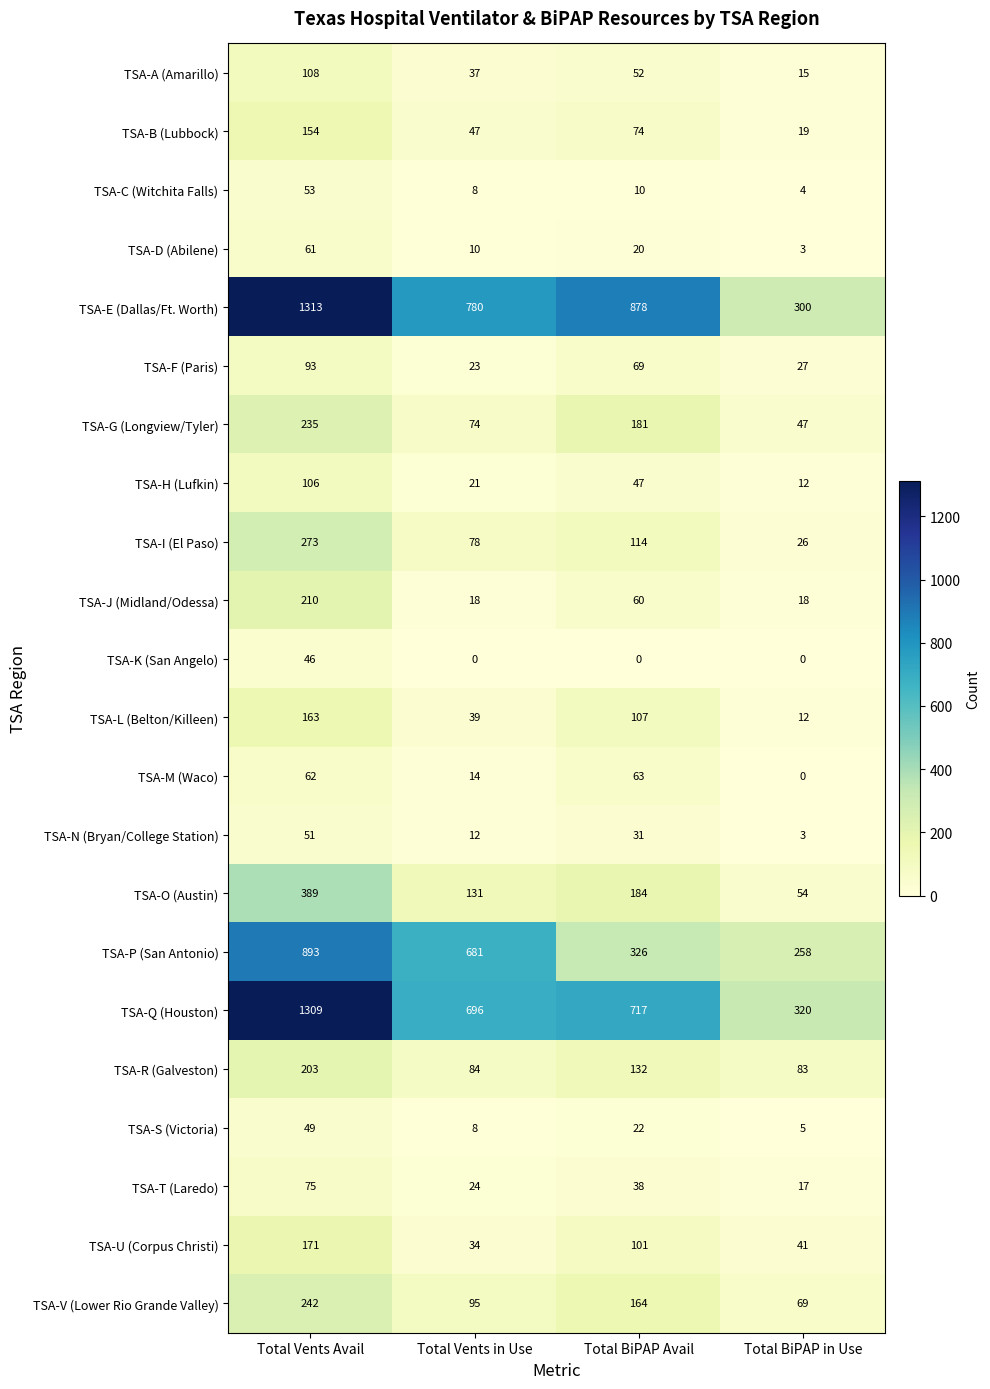

Count the number of data series in this chart.

22